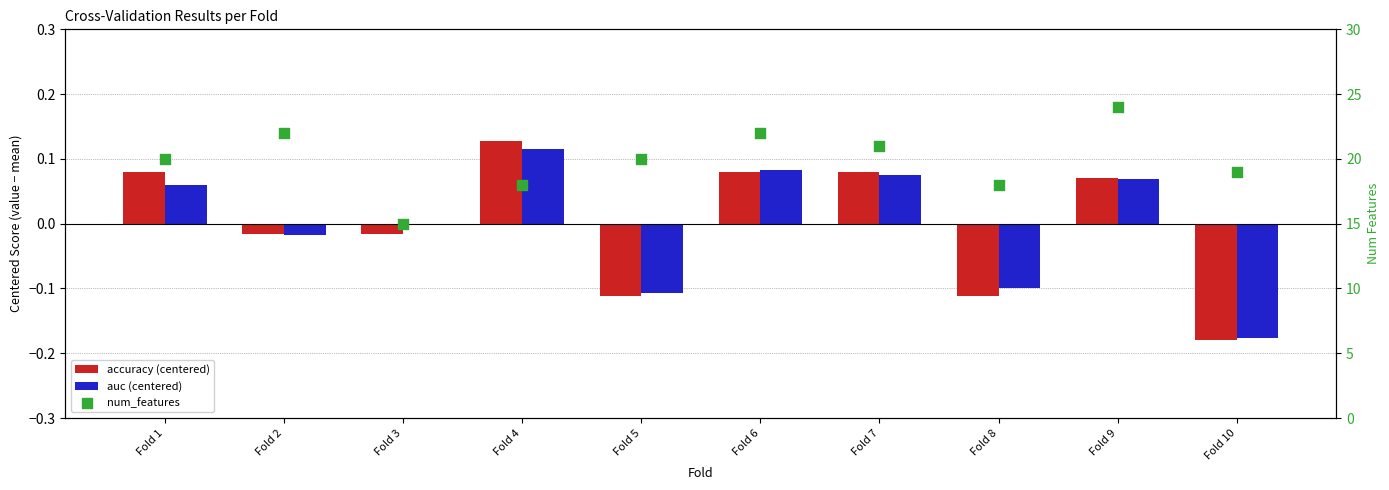

Is the value of num_features at Fold 10 greater than the value of auc (centered) at Fold 9?

Yes